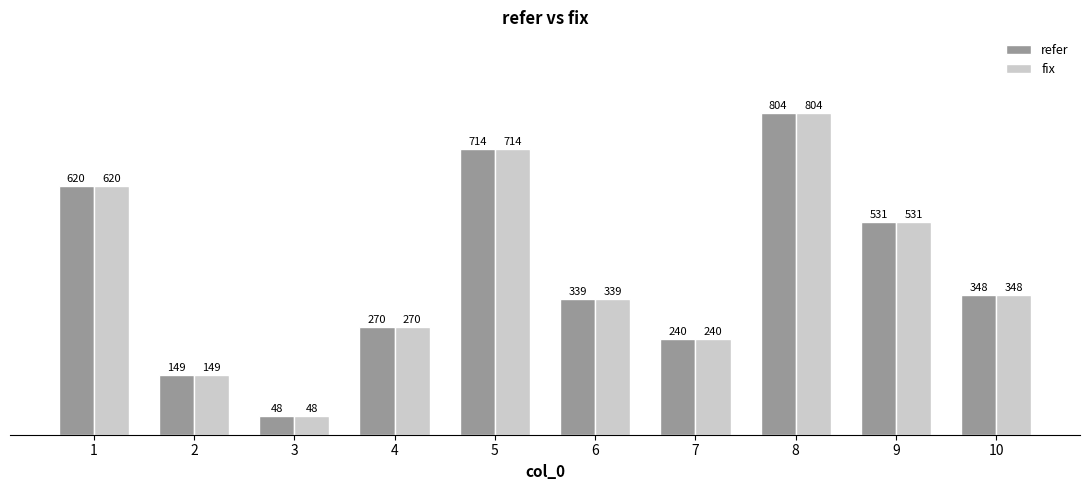

At which category is the sum across all series the highest?

8